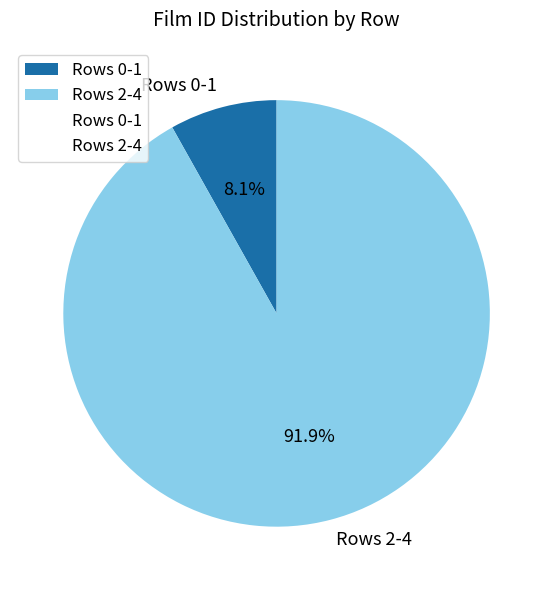

Rank the categories by value from lowest to highest.

Rows 0-1, Rows 2-4